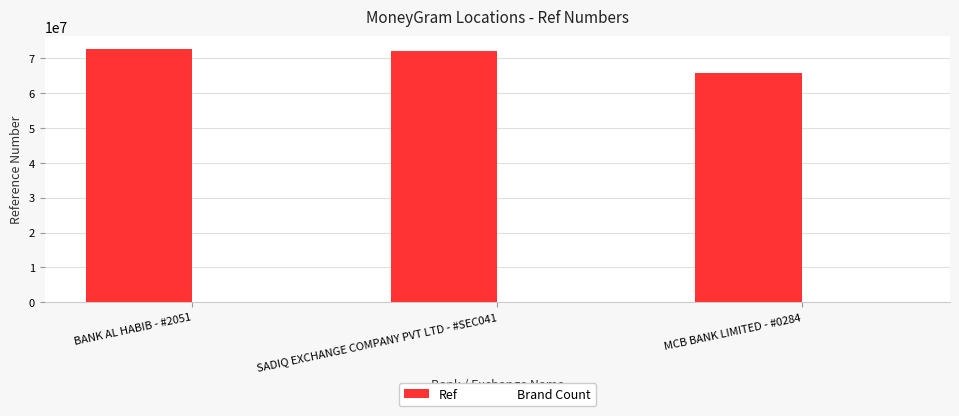

Are the bars horizontal?

No